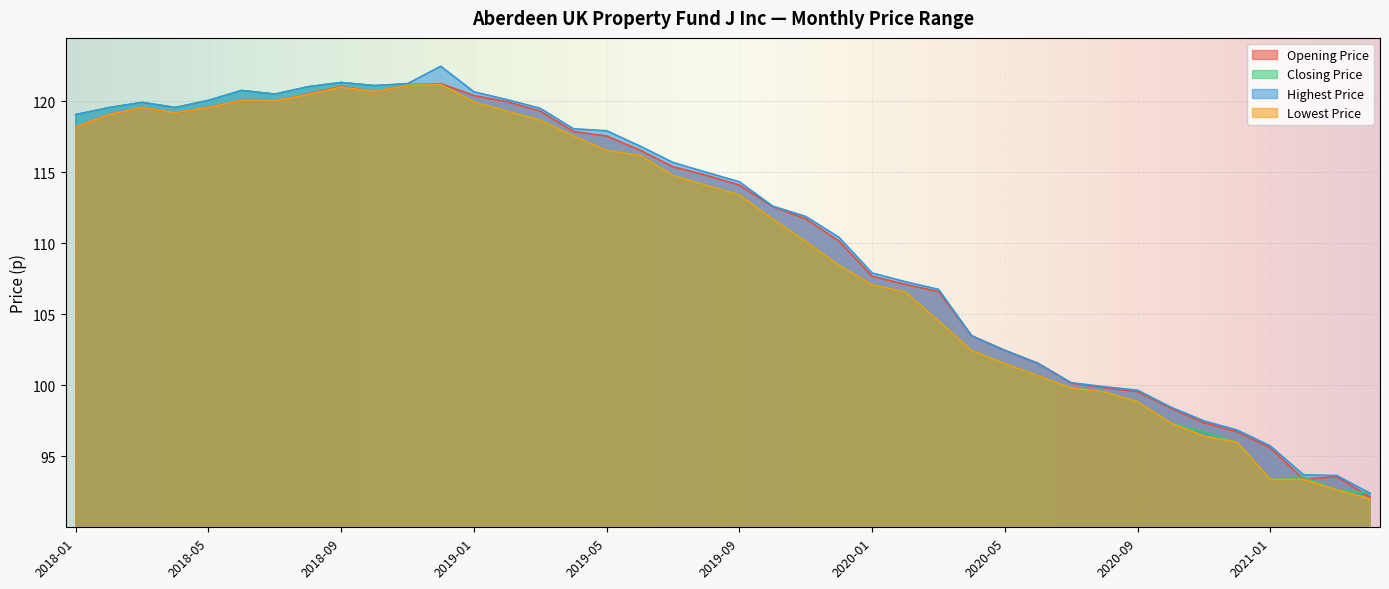

Which label corresponds to the smallest value in the chart?

2021-04